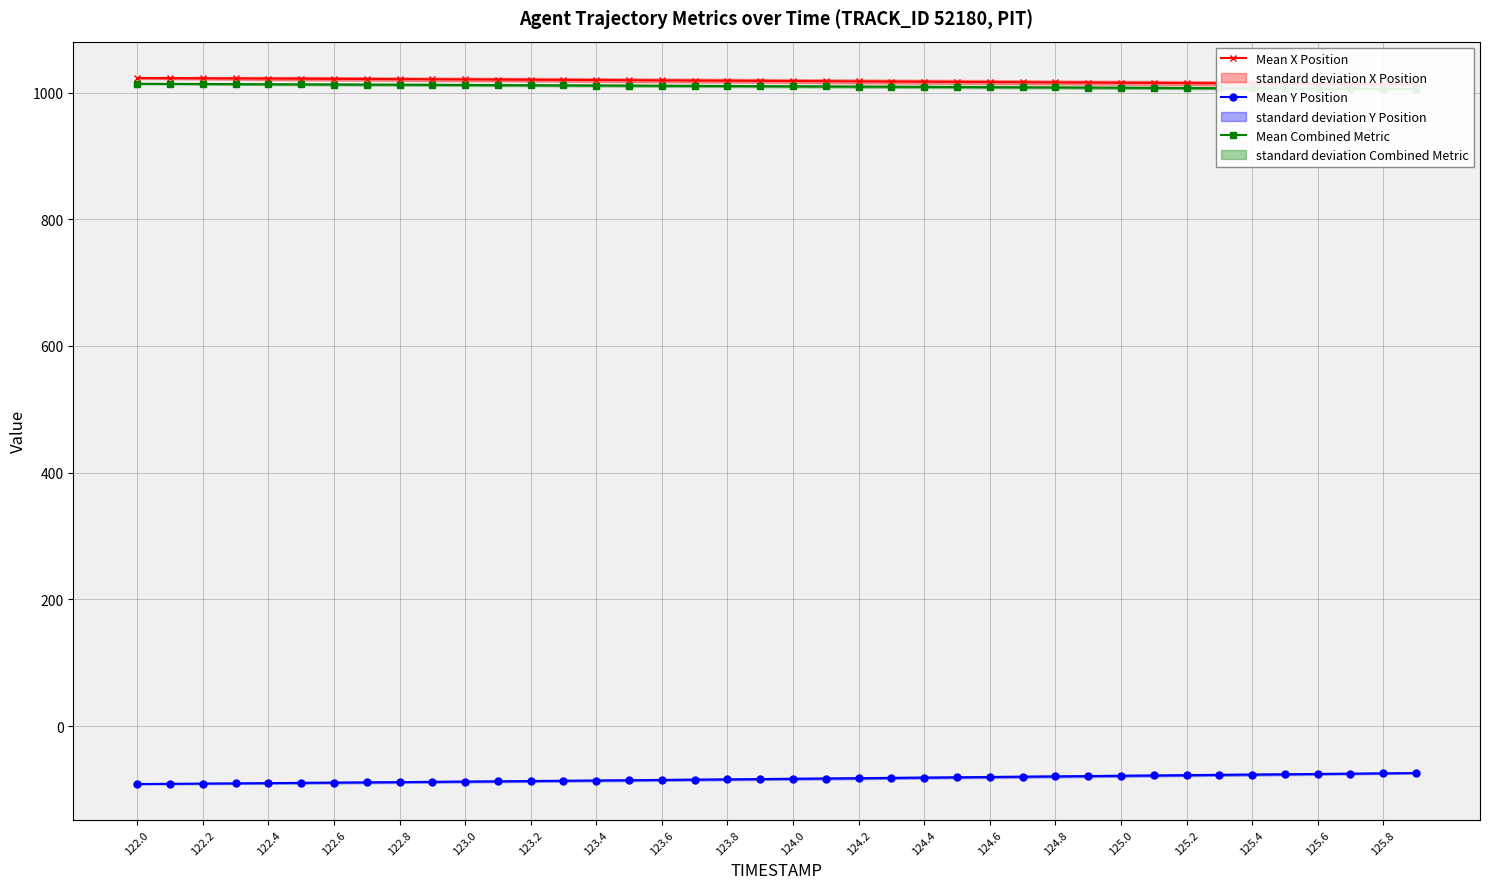

Does the chart have visible grid lines?

Yes